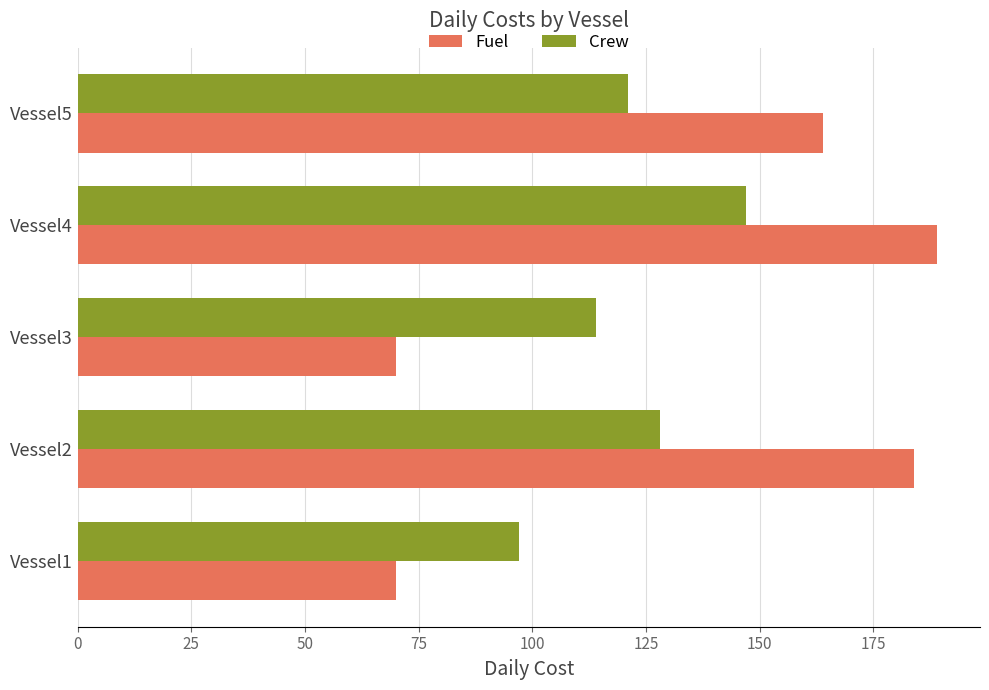

What is the greatest value displayed?

189